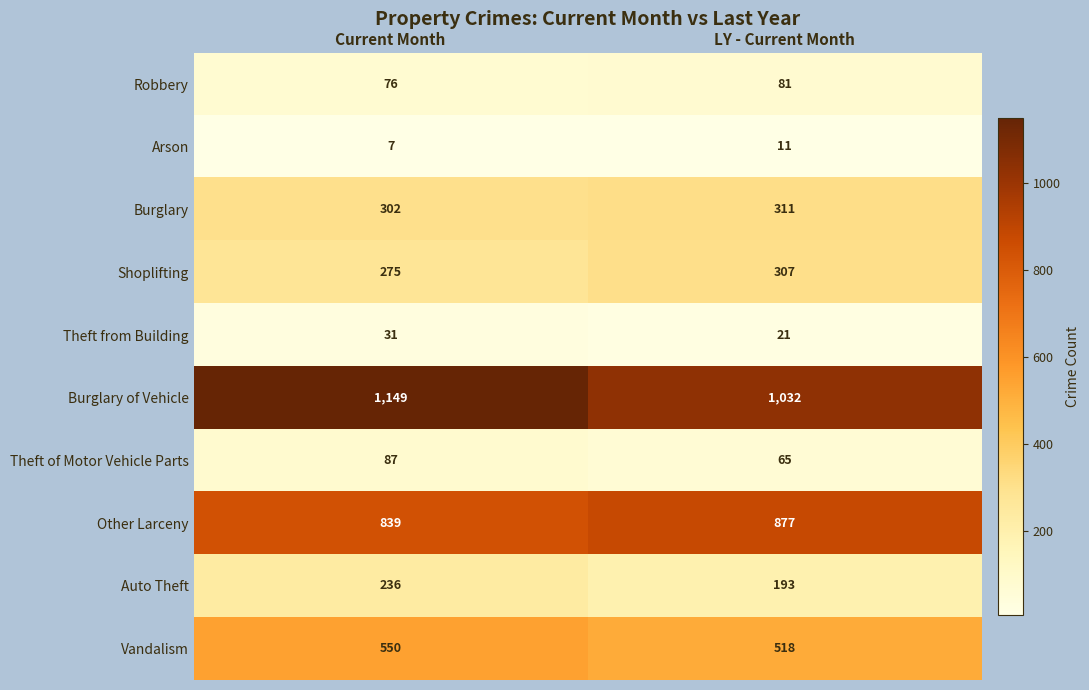

Rank the series at Current Month from lowest to highest value.

Arson, Theft from Building, Robbery, Theft of Motor Vehicle Parts, Auto Theft, Shoplifting, Burglary, Vandalism, Other Larceny, Burglary of Vehicle